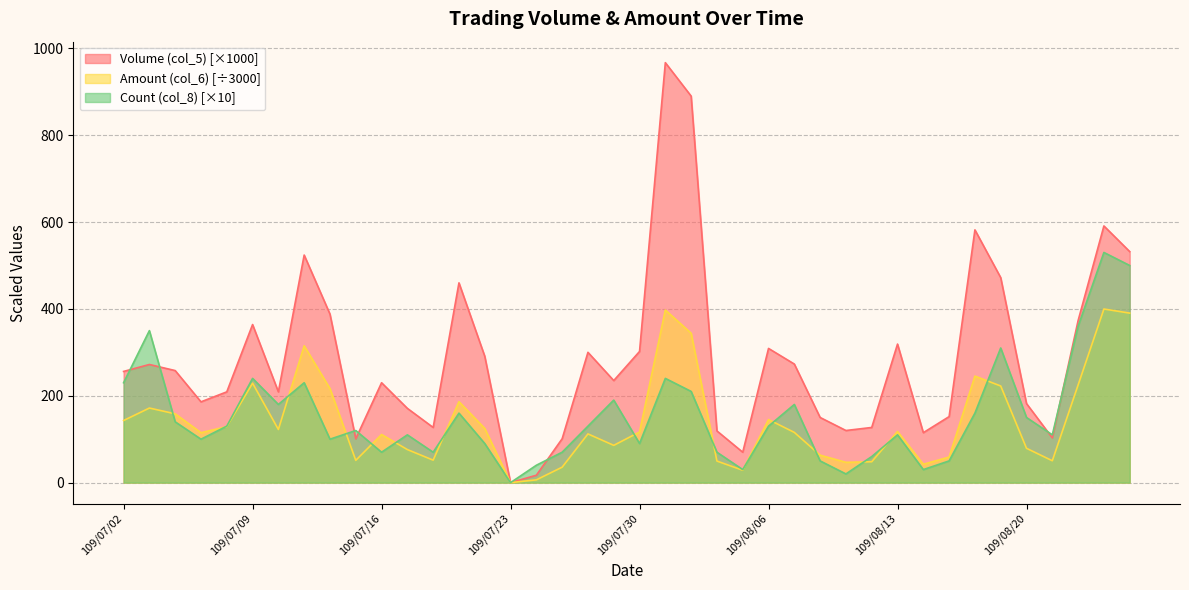

How many lines are shown in the chart?

3